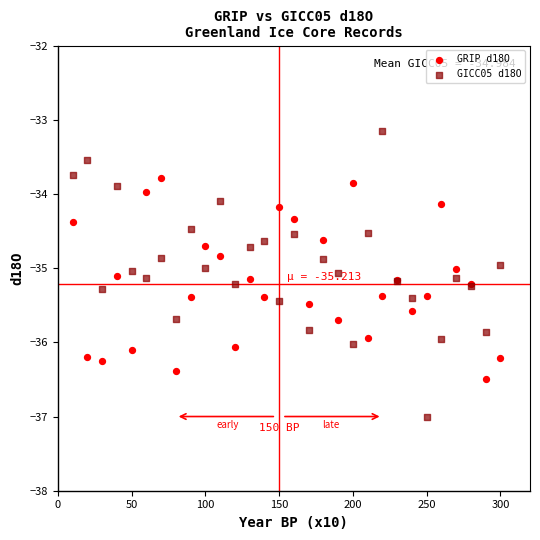

What is the X range (max minus min) for the scatter plot?

290.0